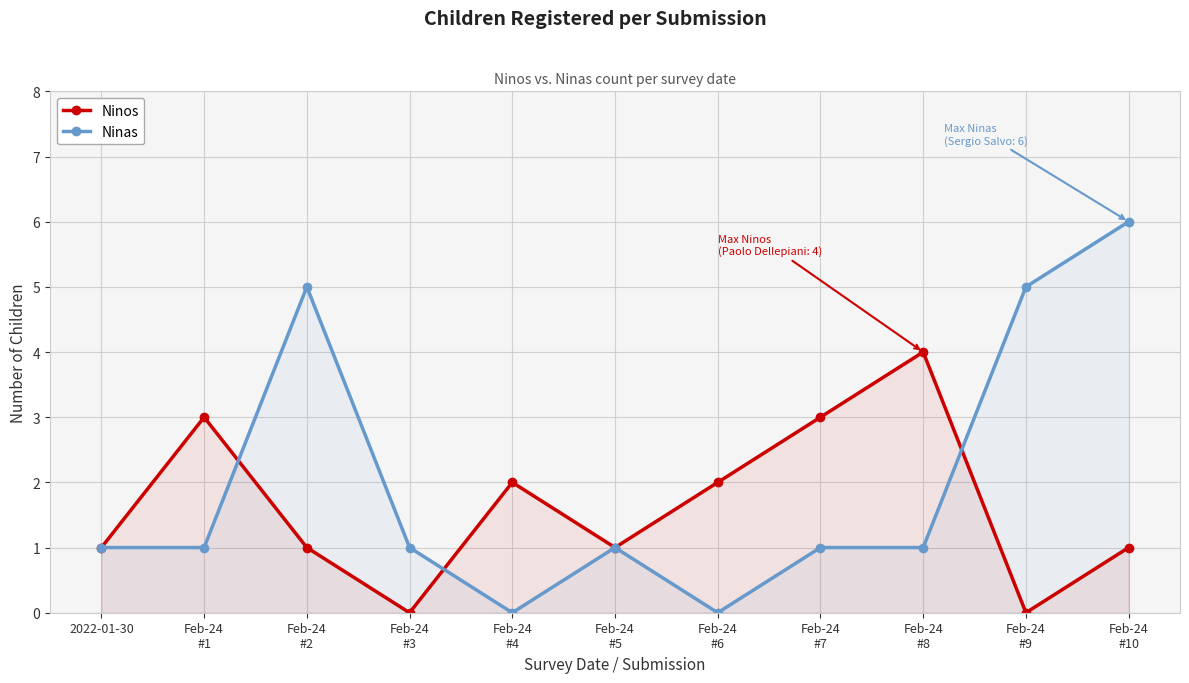

What is the difference between the maximum and second lowest values in the Ninas series?

6